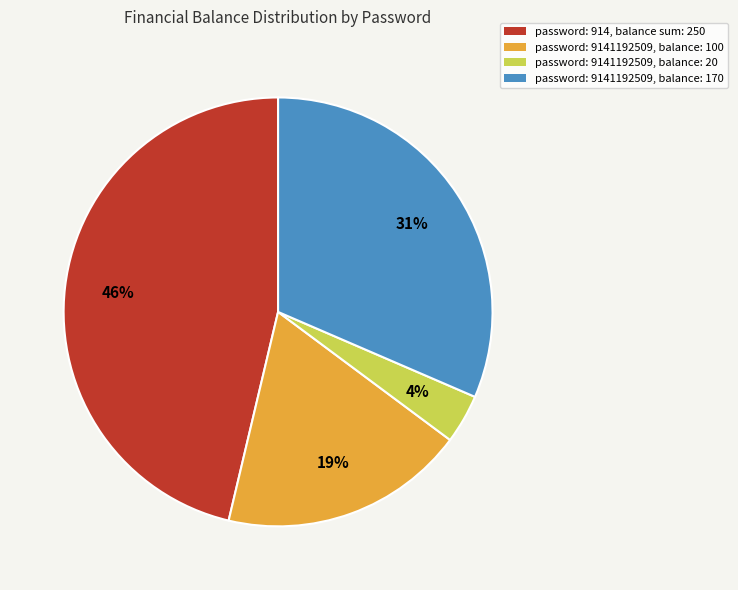

Which slice is the smallest?

password: 9141192509, balance: 20